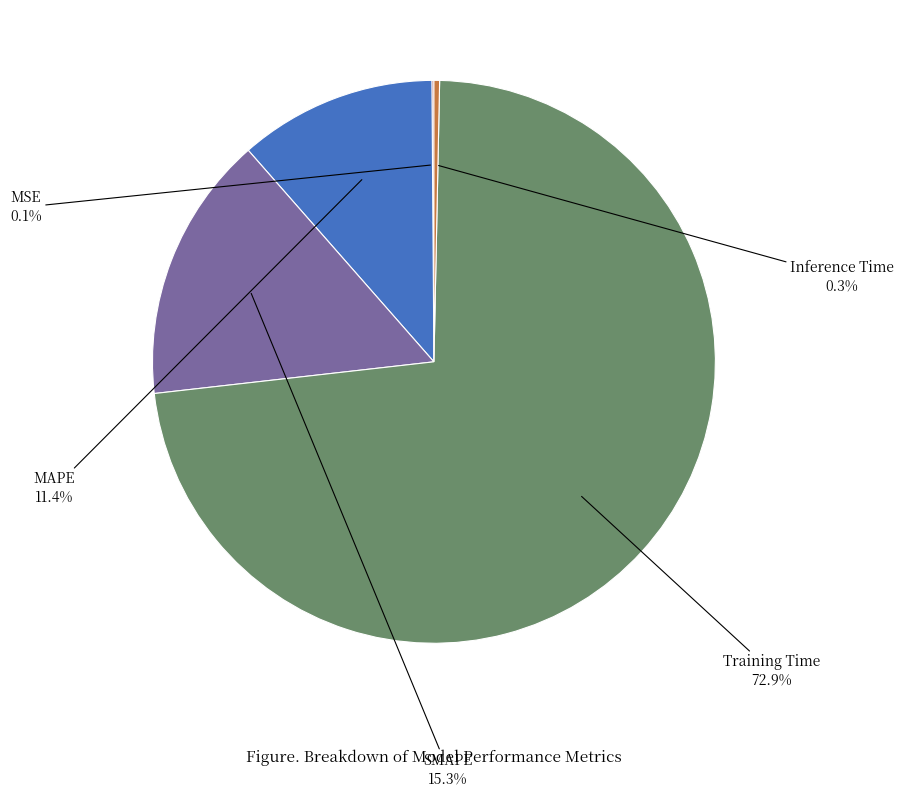

To the nearest percent, what is the difference between the SMAPE and Inference Time slice percentages?

15%